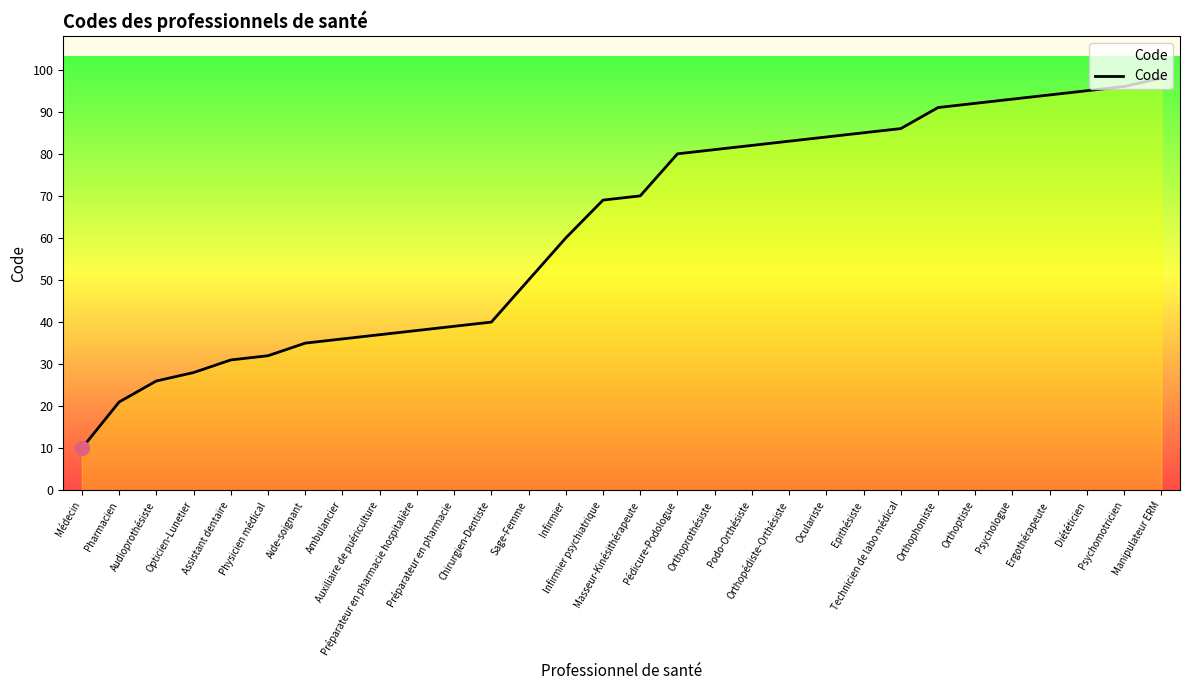

Approximately how many times larger is the value at Orthophoniste compared to Orthoprothésiste?

1.1